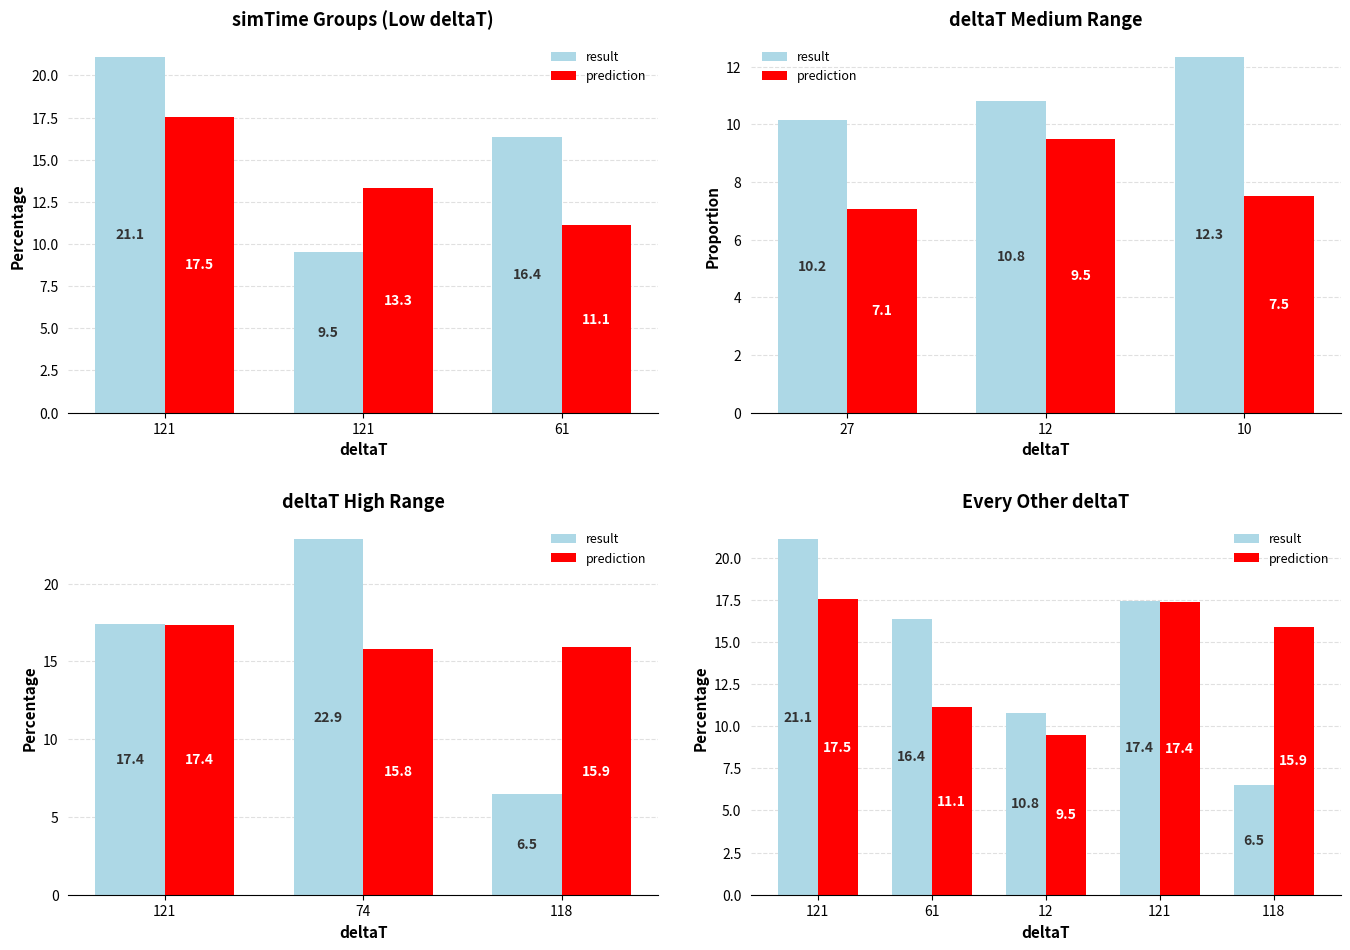

What is the label of the 3rd bar from the right?

12